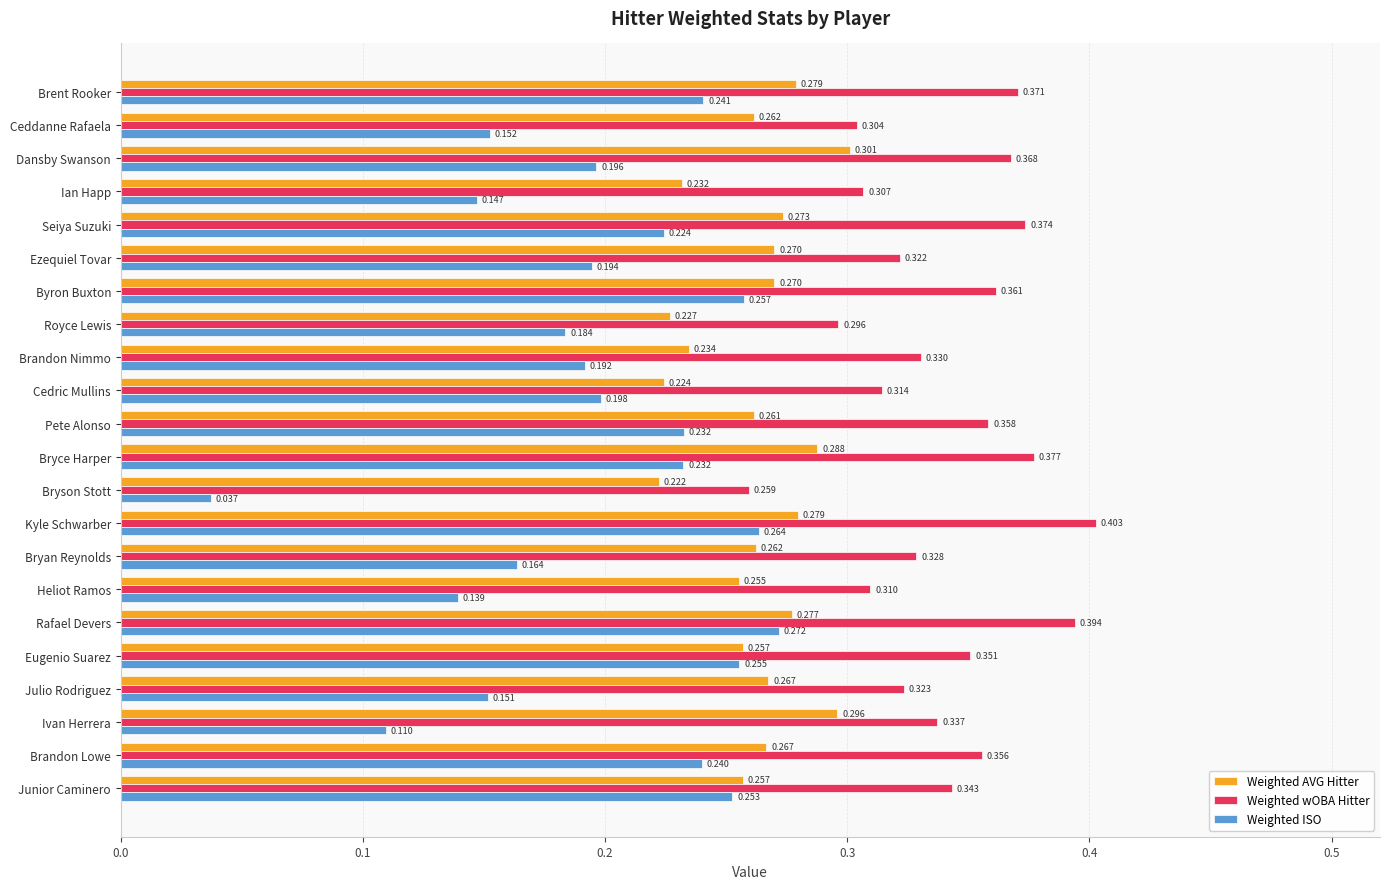

Where is Weighted AVG Hitter nearest to the value 0?

Bryson Stott